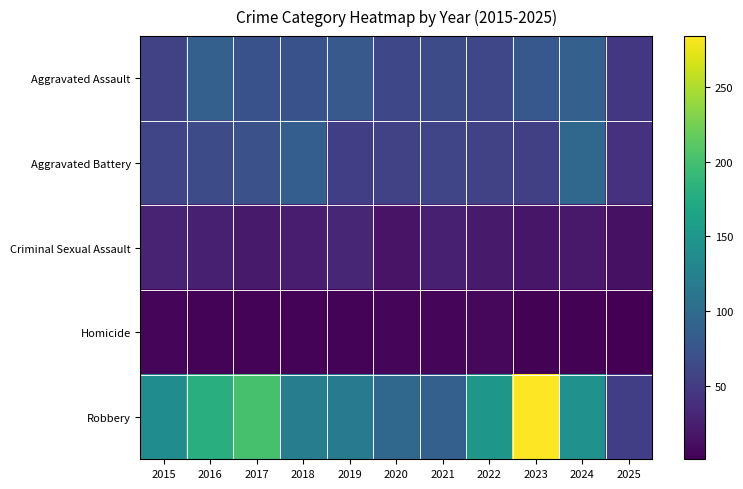

What is the spread (max minus min) of values at 2023?

281